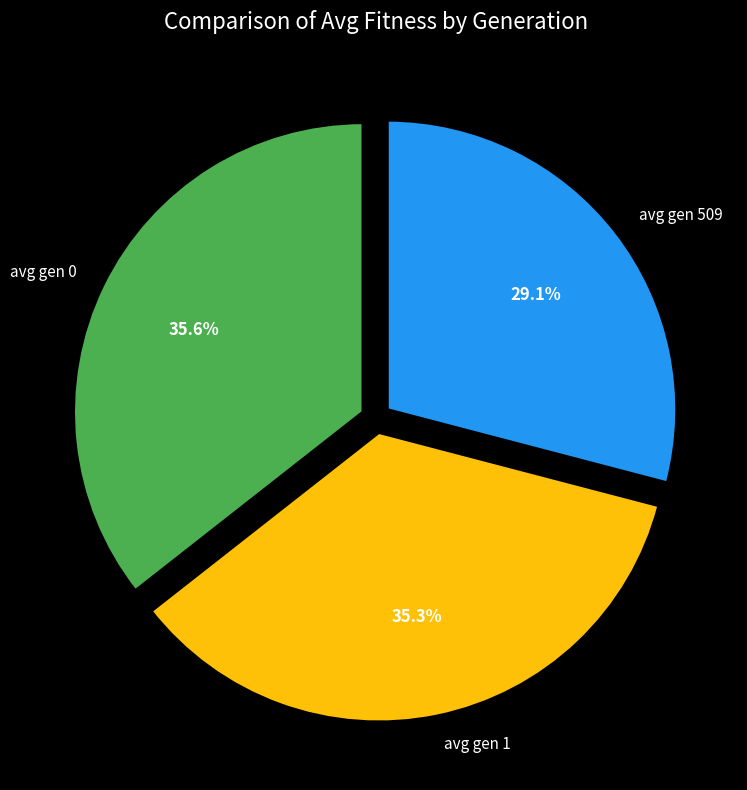

What percentage is NOT represented by avg gen 509?

70.9%